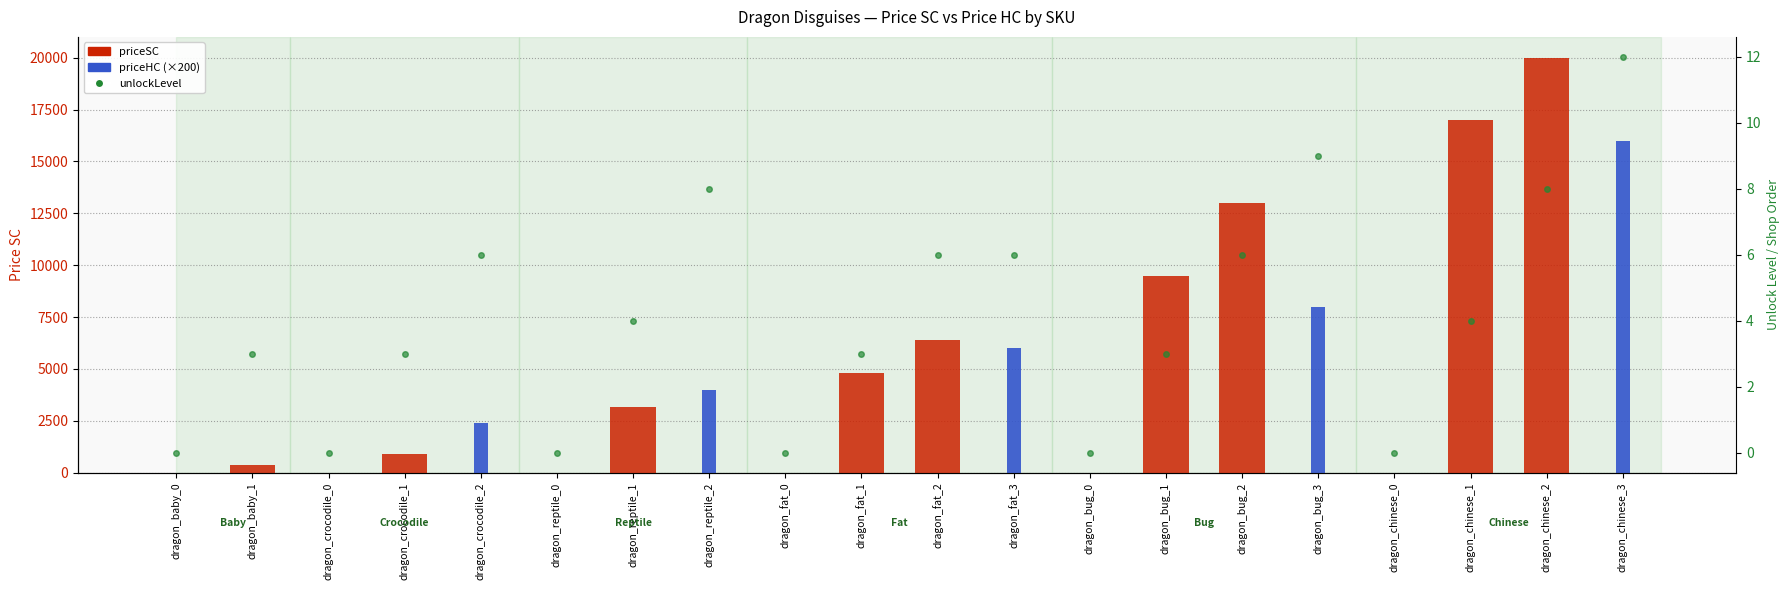

Reading left to right, what are all the values shown in this chart?

priceSC: 0	390	0	900	0	0	3150	0	0	4800	6400	0	0	9500	13000	0	0	17000	20000	0
priceHC (×200): 0	0	0	0	2400	0	0	4000	0	0	0	6000	0	0	0	8000	0	0	0	16000
unlockLevel: 0	3	0	3	6	0	4	8	0	3	6	6	0	3	6	9	0	4	8	12